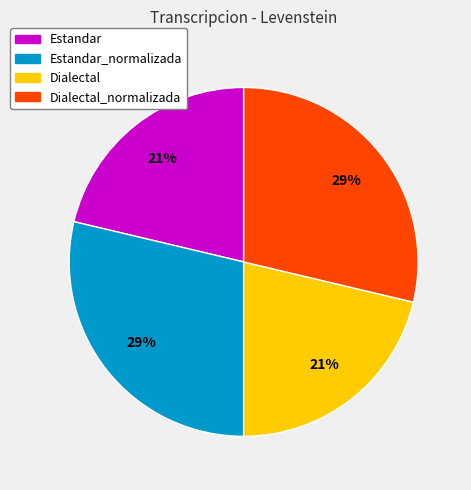

To the nearest percent, what portion does Dialectal_normalizada represent?

29%